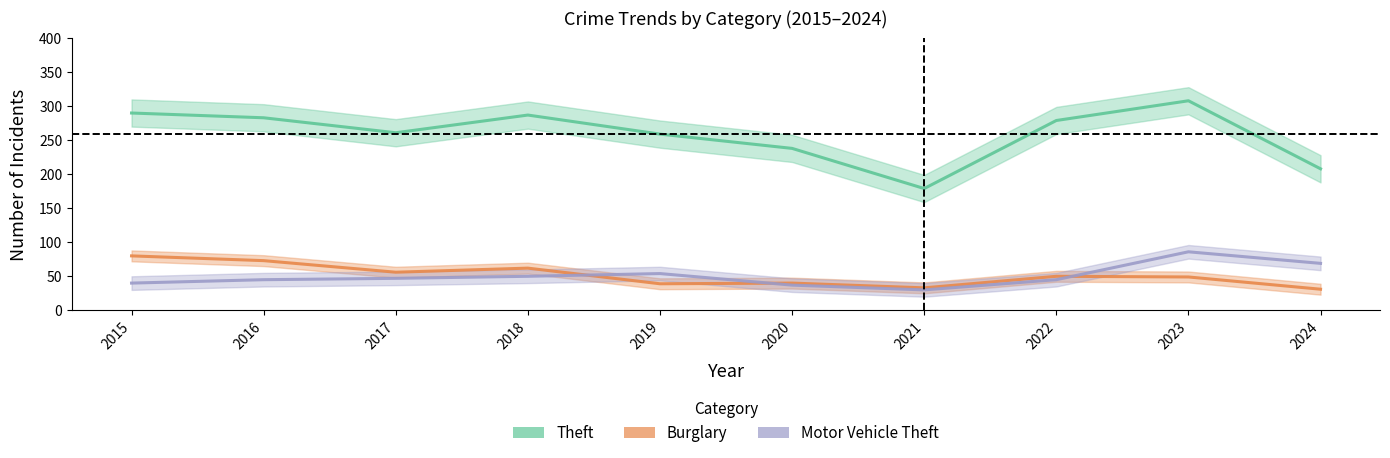

What is the difference between the Burglary values at 2022 and 2021?

17